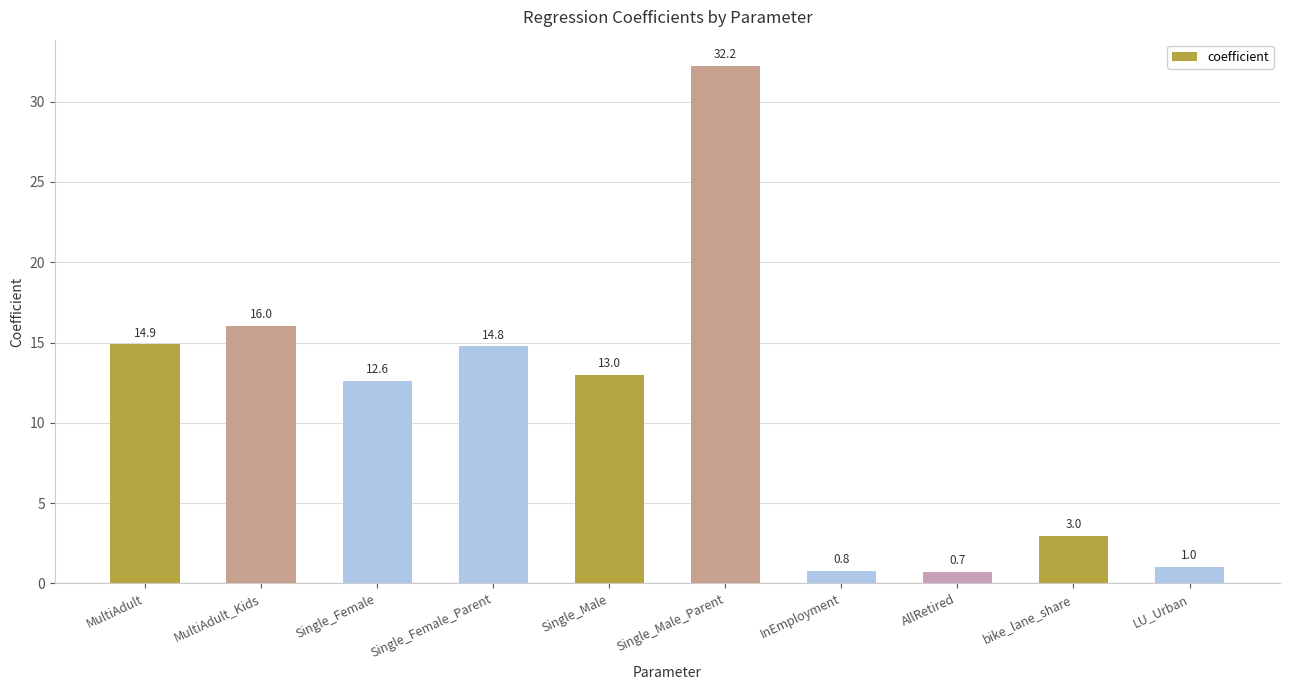

What position from the left is Single_Female_Parent?

4